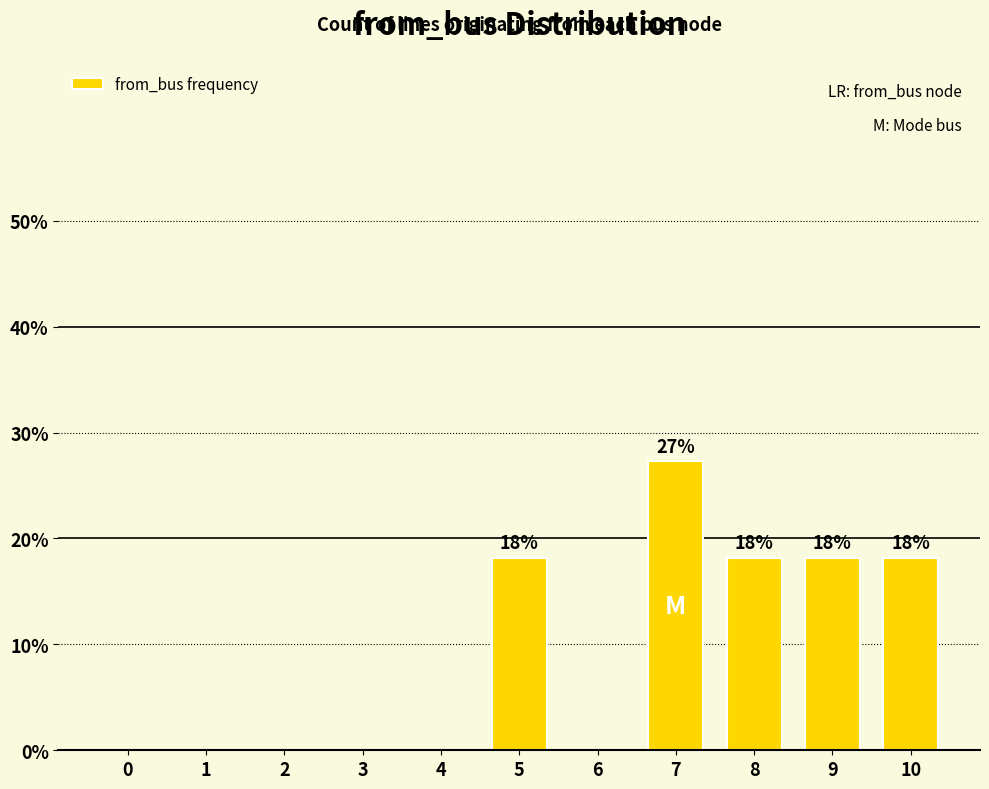

Are the bars horizontal?

No